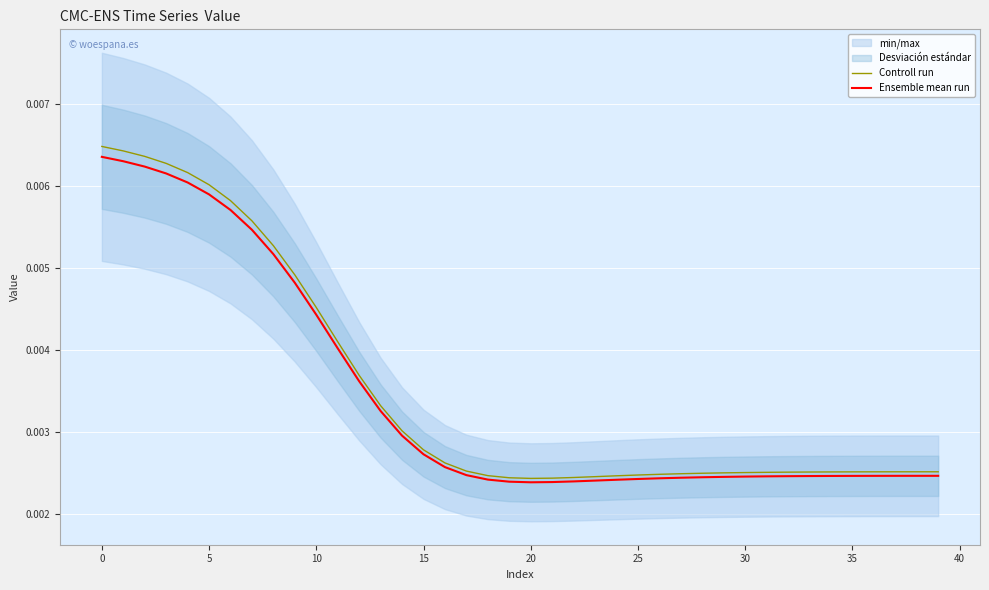

Which series has the largest total across all categories?

Controll run